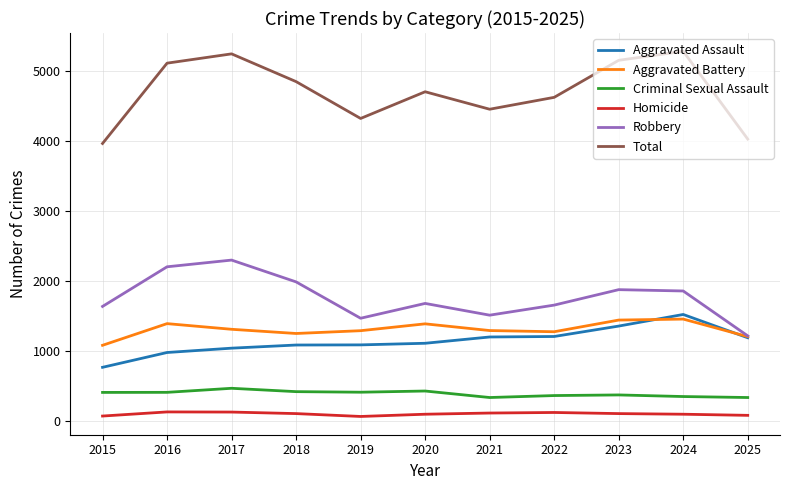

List the series in order of their peak value, highest first.

Total, Robbery, Aggravated Assault, Aggravated Battery, Criminal Sexual Assault, Homicide